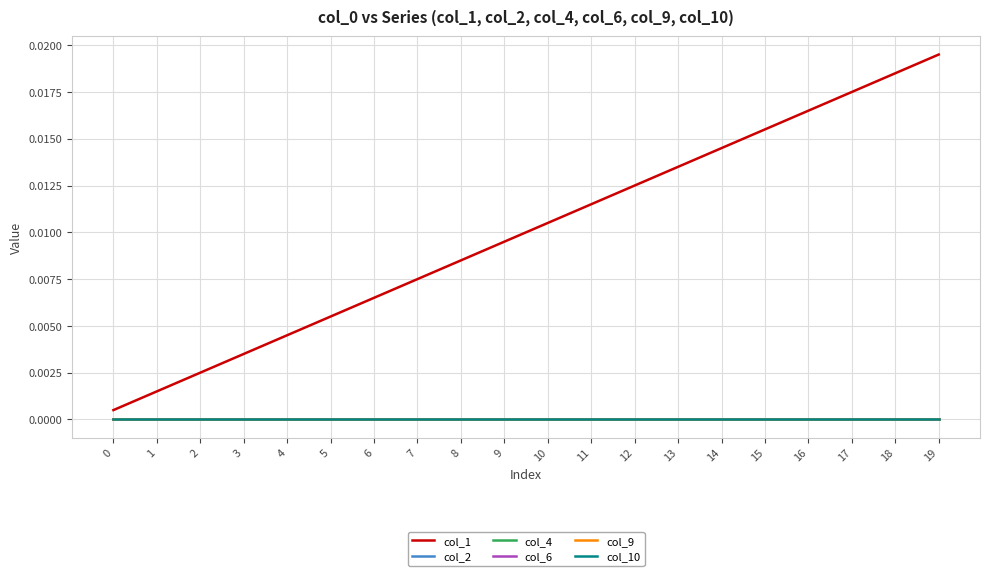

Does the chart display data point markers on the line(s)?

No